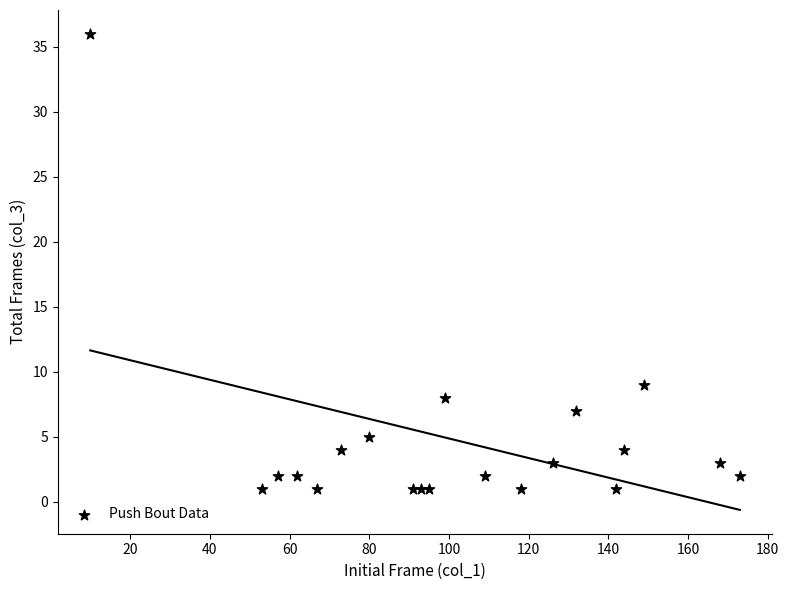

What Y value in the scatter plot is closest to 18?

9